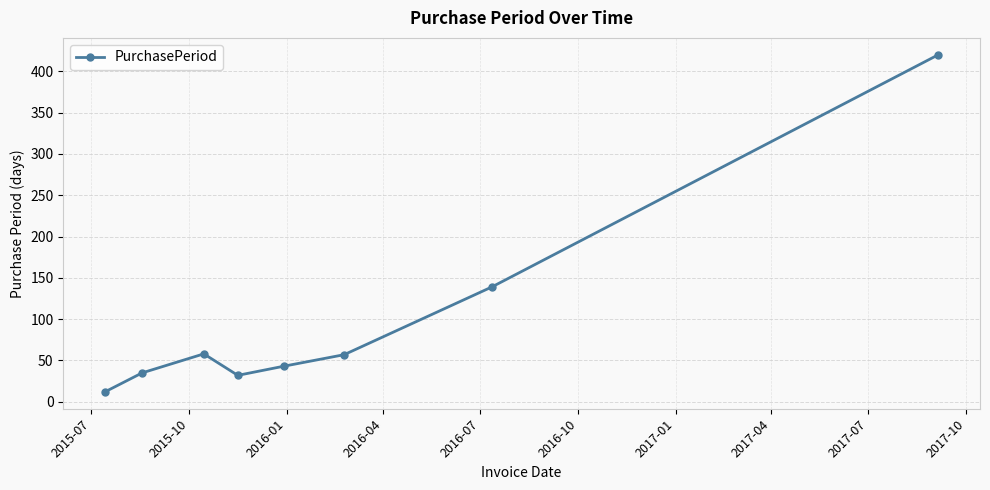

How many interior local valleys (lower than both neighbors) does the data have?

1